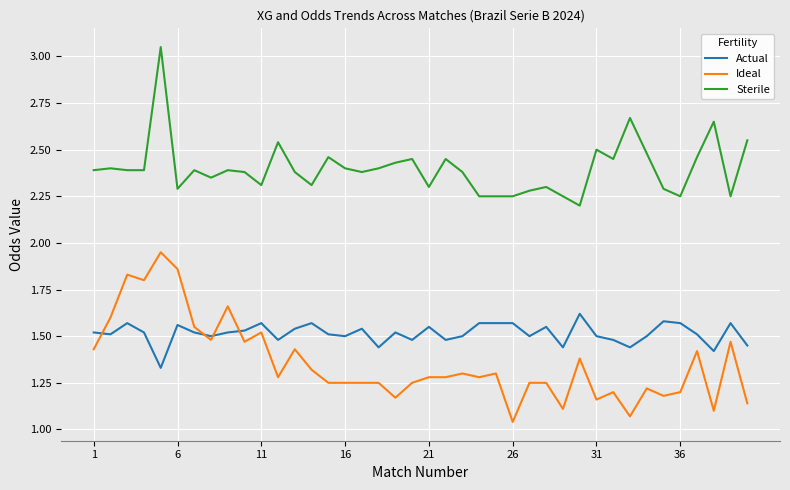

True or false: Sterile and Ideal cross at least once.

False